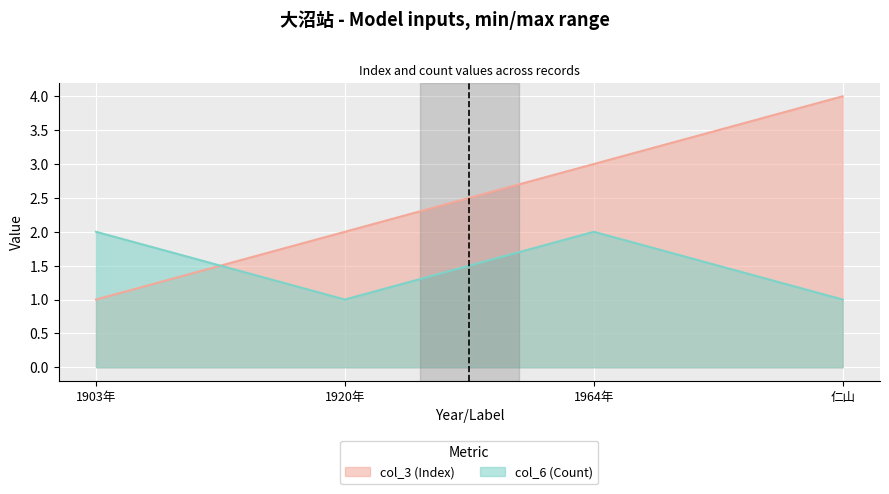

What is the total value across all series at 1964年?

5